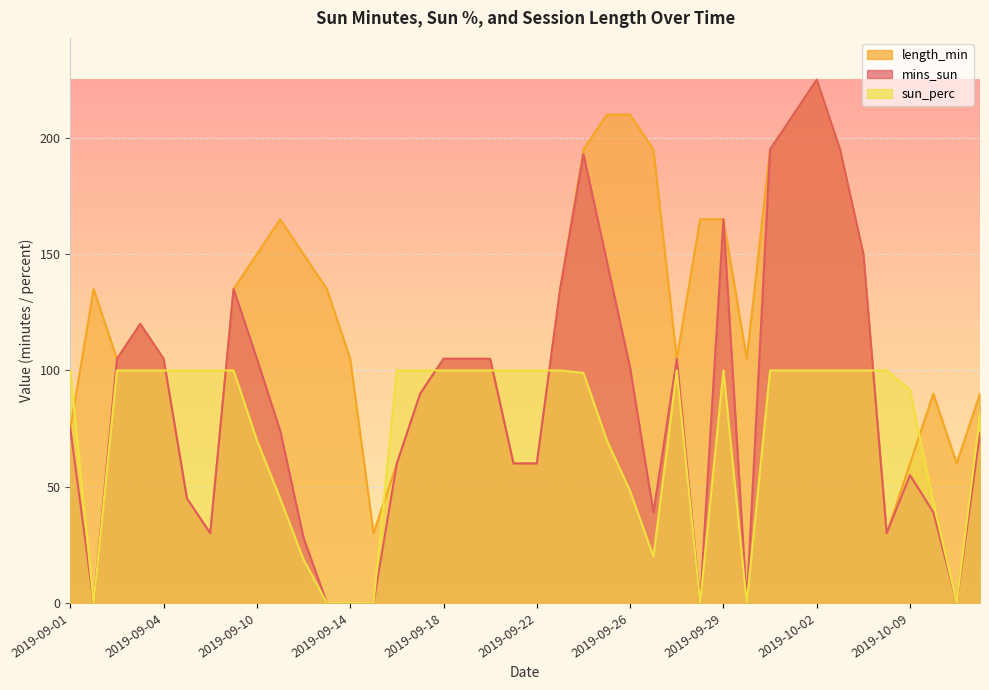

What is the value of the mins_sun point at the 25th from the left?

101.0